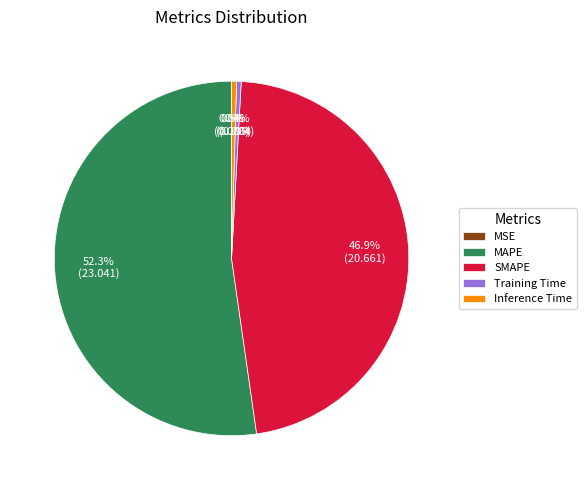

What is the total percentage of MAPE and Inference Time?

52.7%